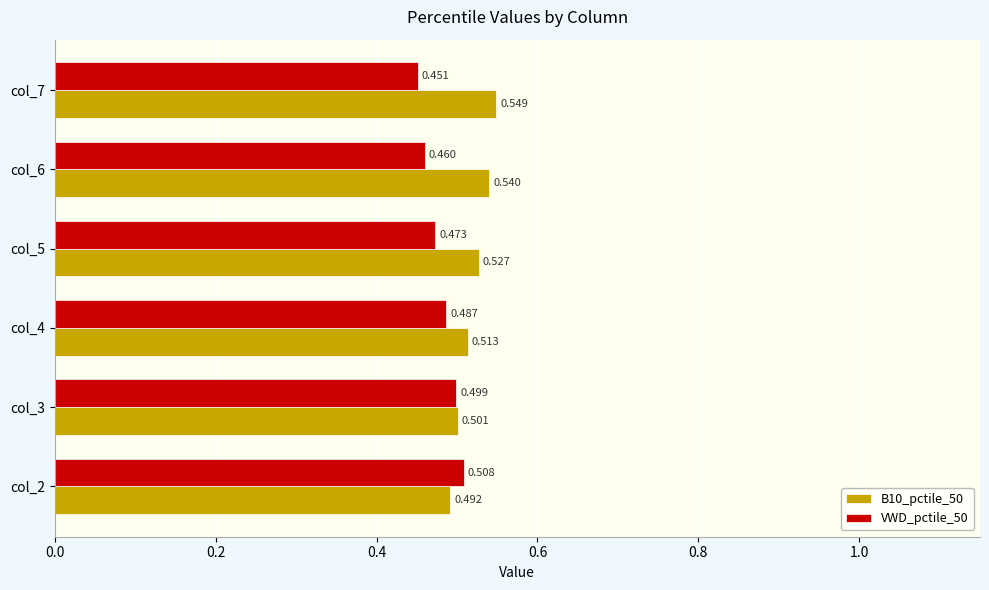

What are all the series names shown in the legend?

B10_pctile_50, VWD_pctile_50